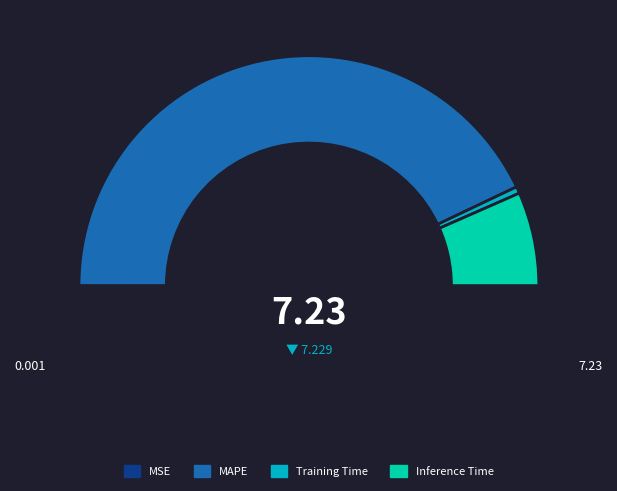

What is the smallest slice in the pie chart?

MSE